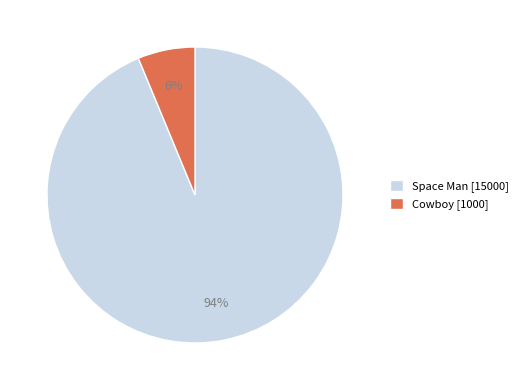

Rank the categories by value from highest to lowest.

Space Man, Cowboy